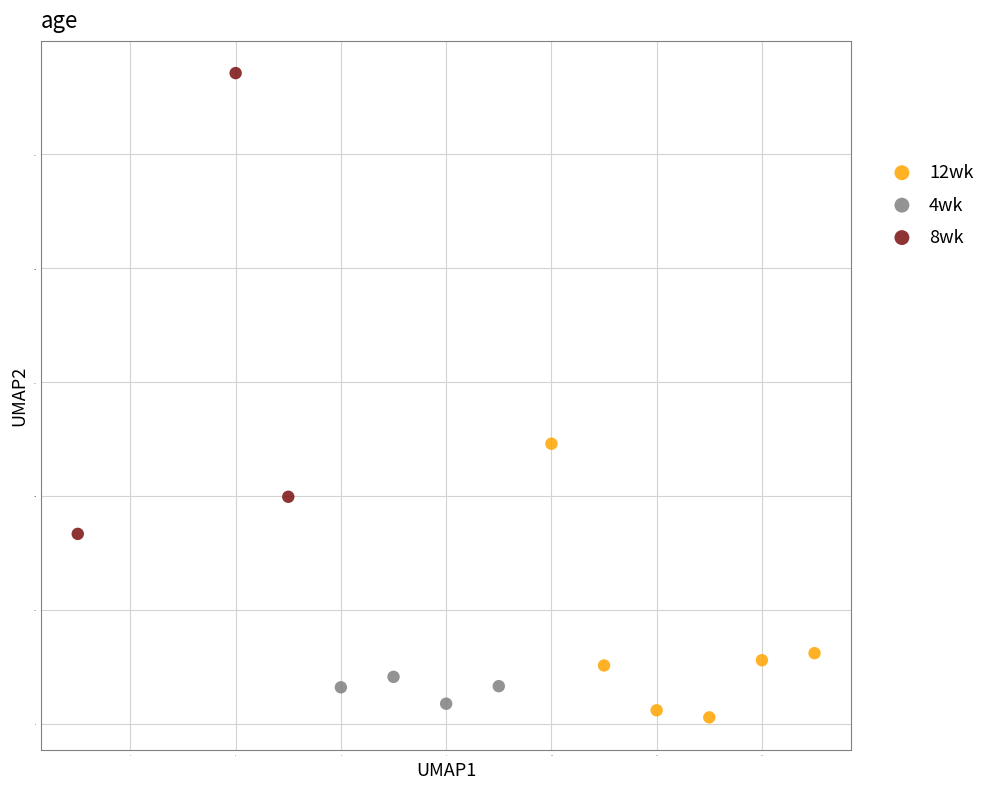

Which series has the widest spread of Y values?

8wk